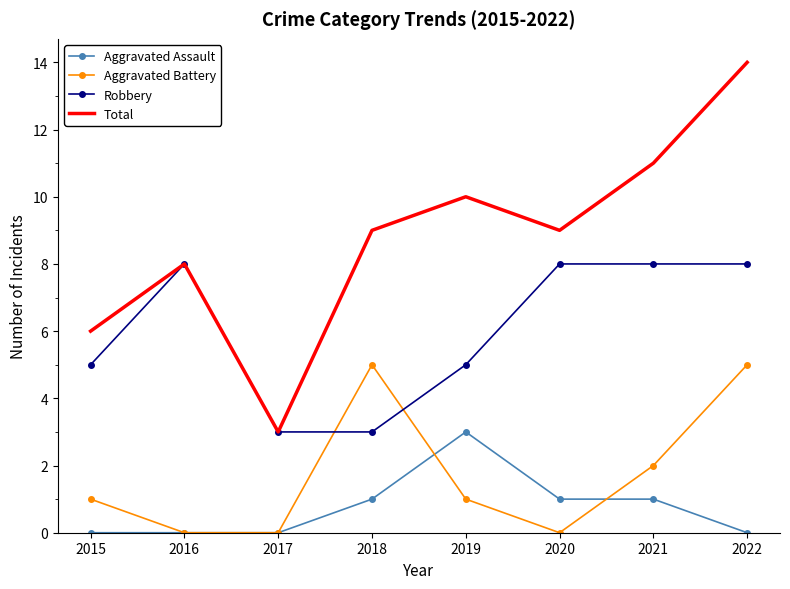

The Total series shows 5 at 2017. True or false?

False